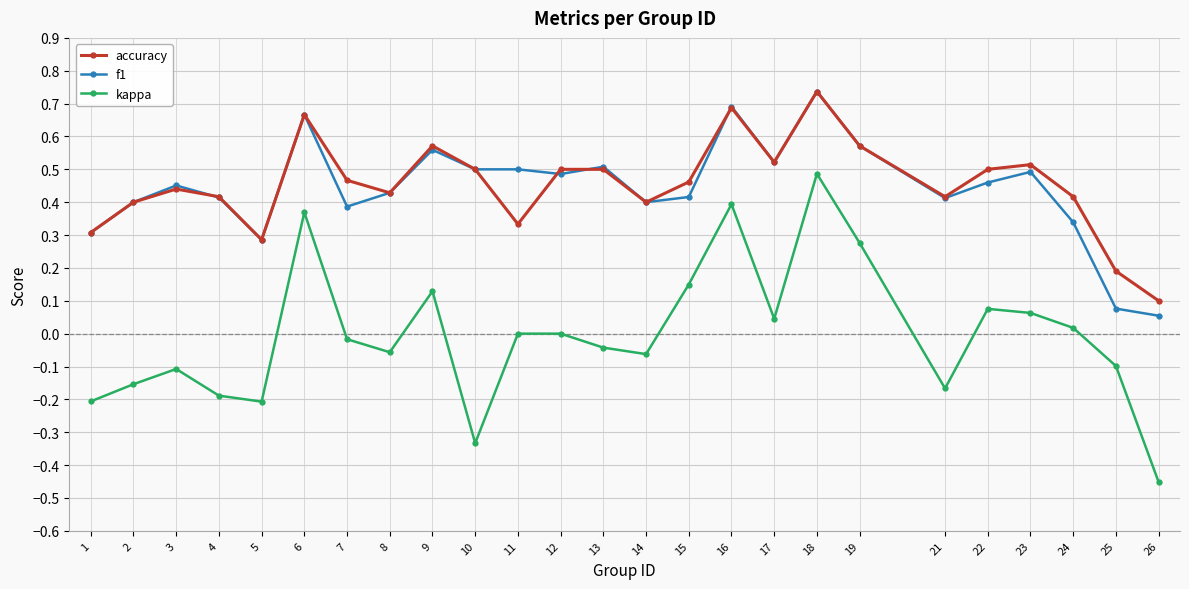

What is the sum of the accuracy values at 23 and 5?

0.8